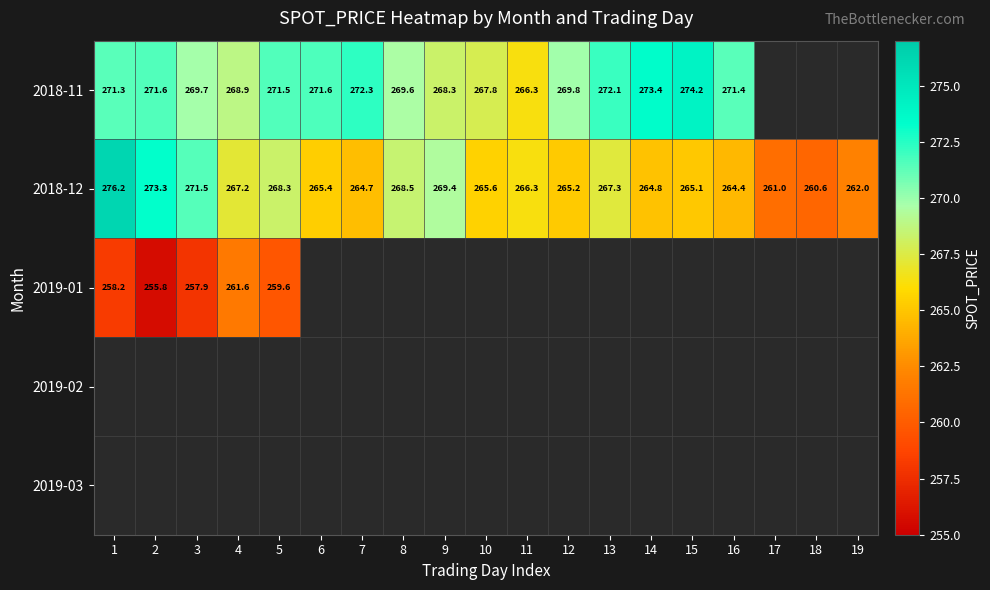

How many data points does each series have?

19